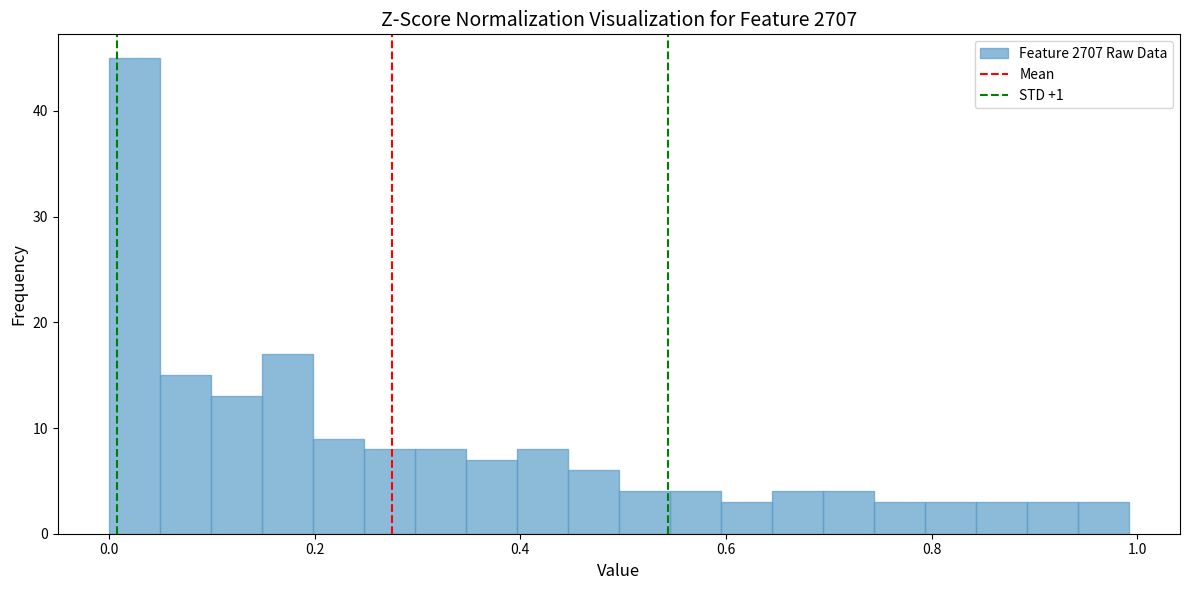

Read against the x-axis, roughly where is the centre of the tallest bar?

0.02